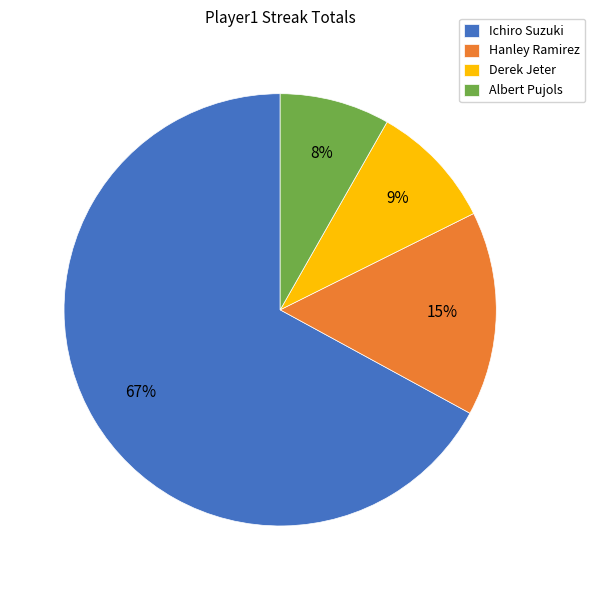

Count the number of slices in the pie.

4